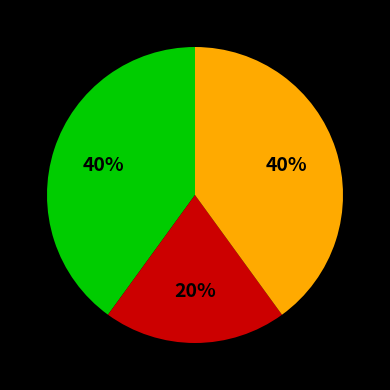

To the nearest percent, what is the average slice percentage?

33%